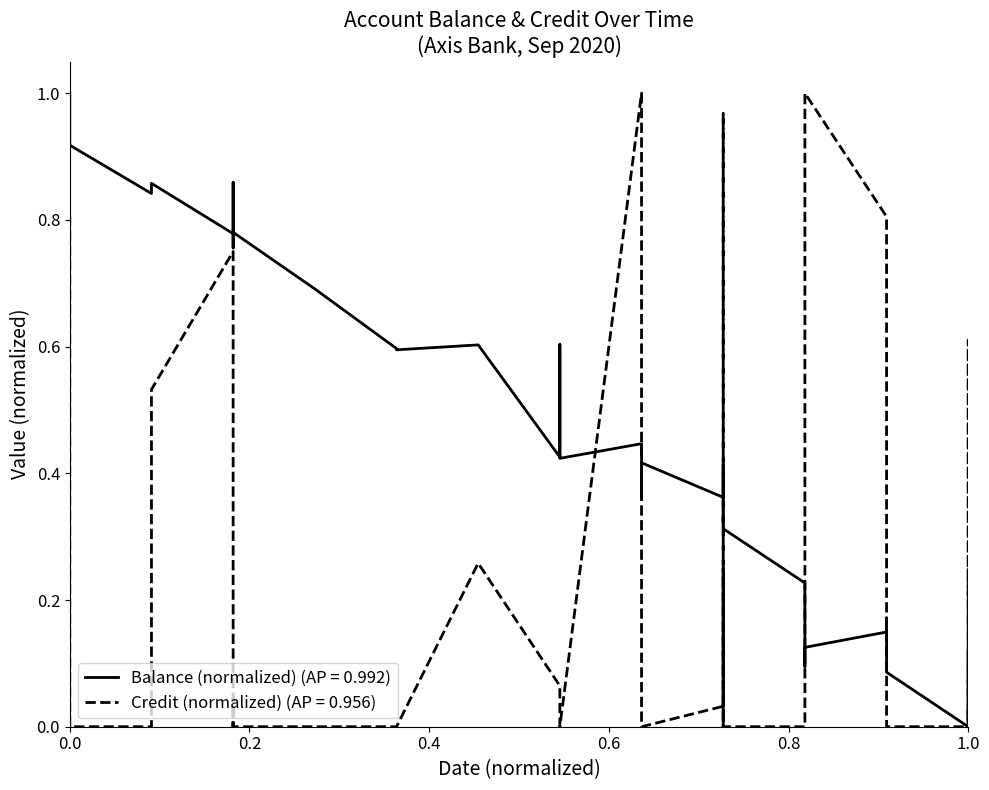

What is the sum of the values at 2020-09-09 and 2020-09-10?

0.4